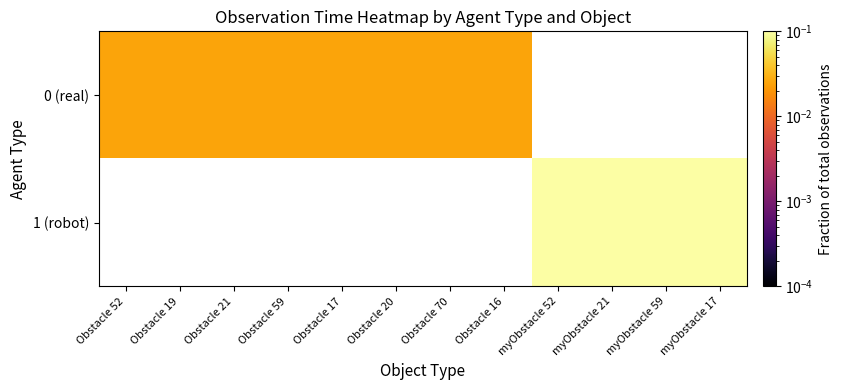

List the series in order of their overall mean, lowest first.

0 (real), 1 (robot)